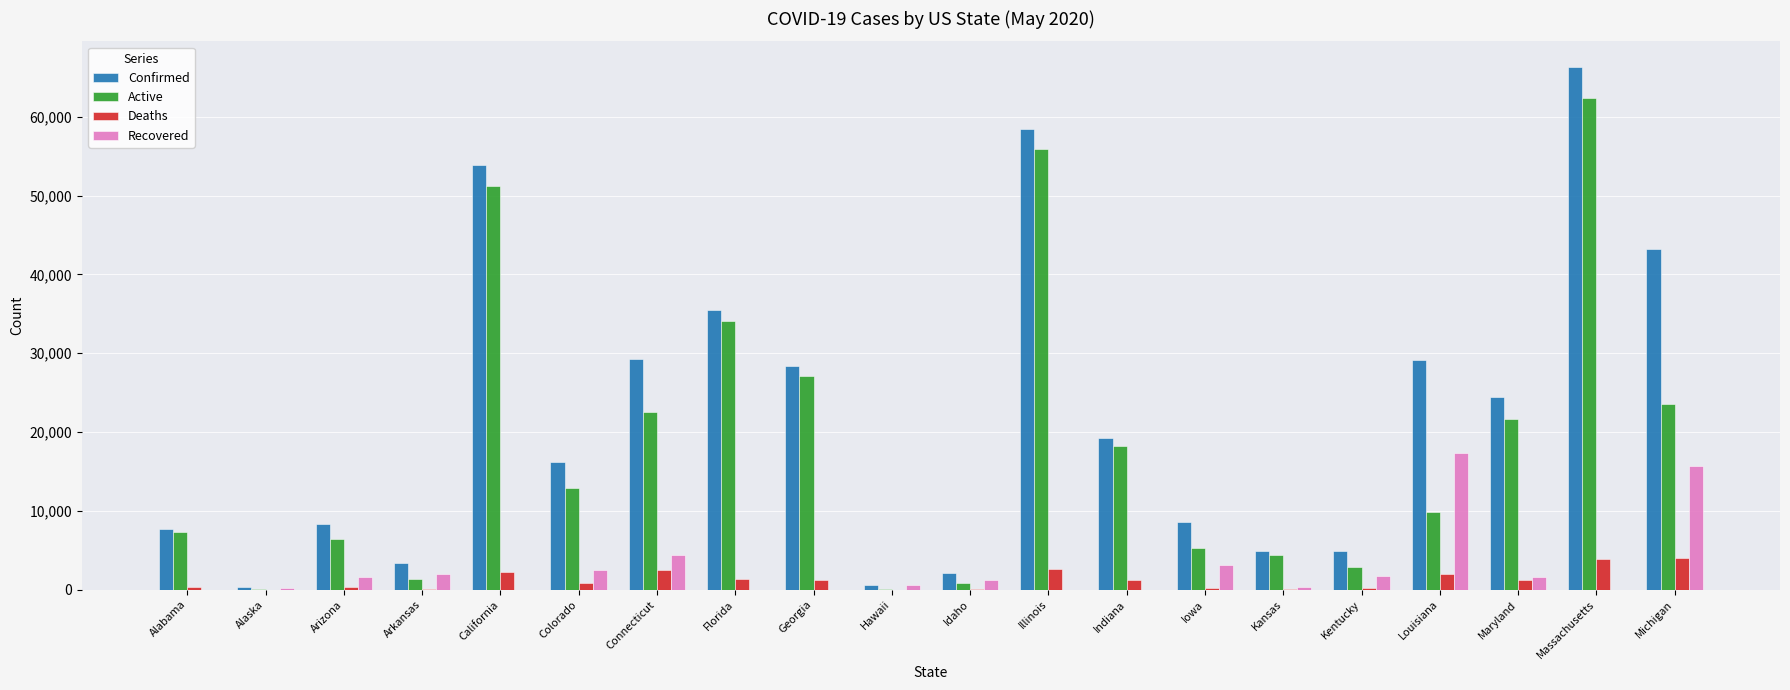

Is it true that Confirmed equals 53833 at California?

True